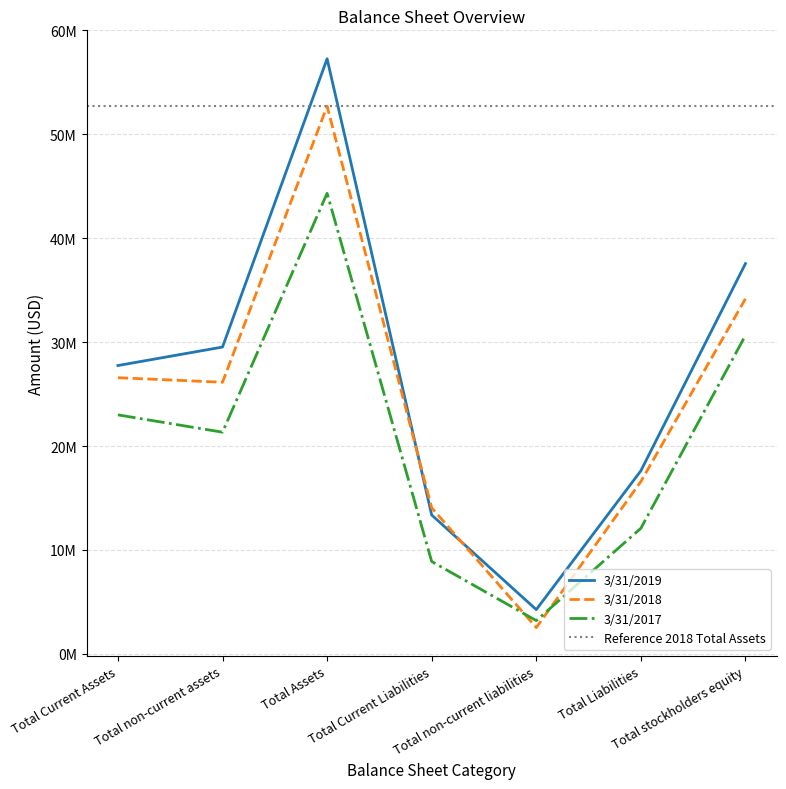

Does the chart display data point markers on the line(s)?

No